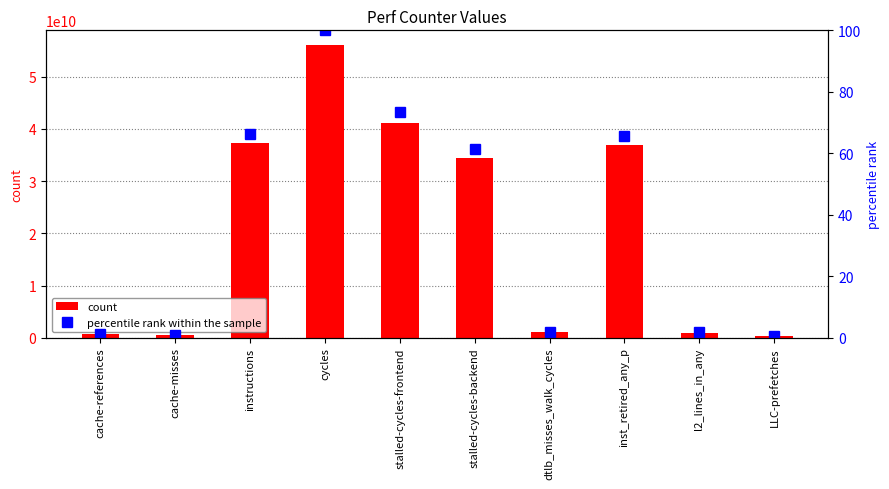

What is the total value across all series at dtlb_misses_walk_cycles?

1021220996.8